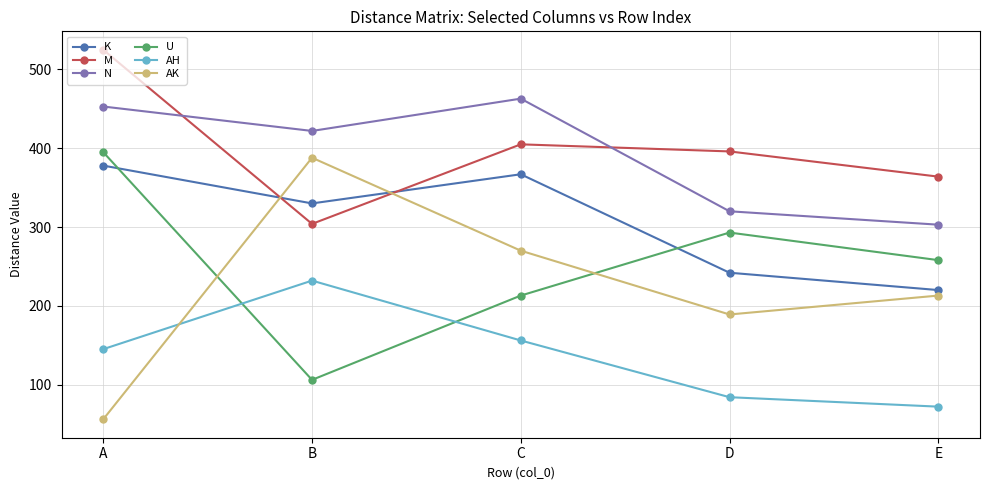

Is it true that N equals 320 at D?

True